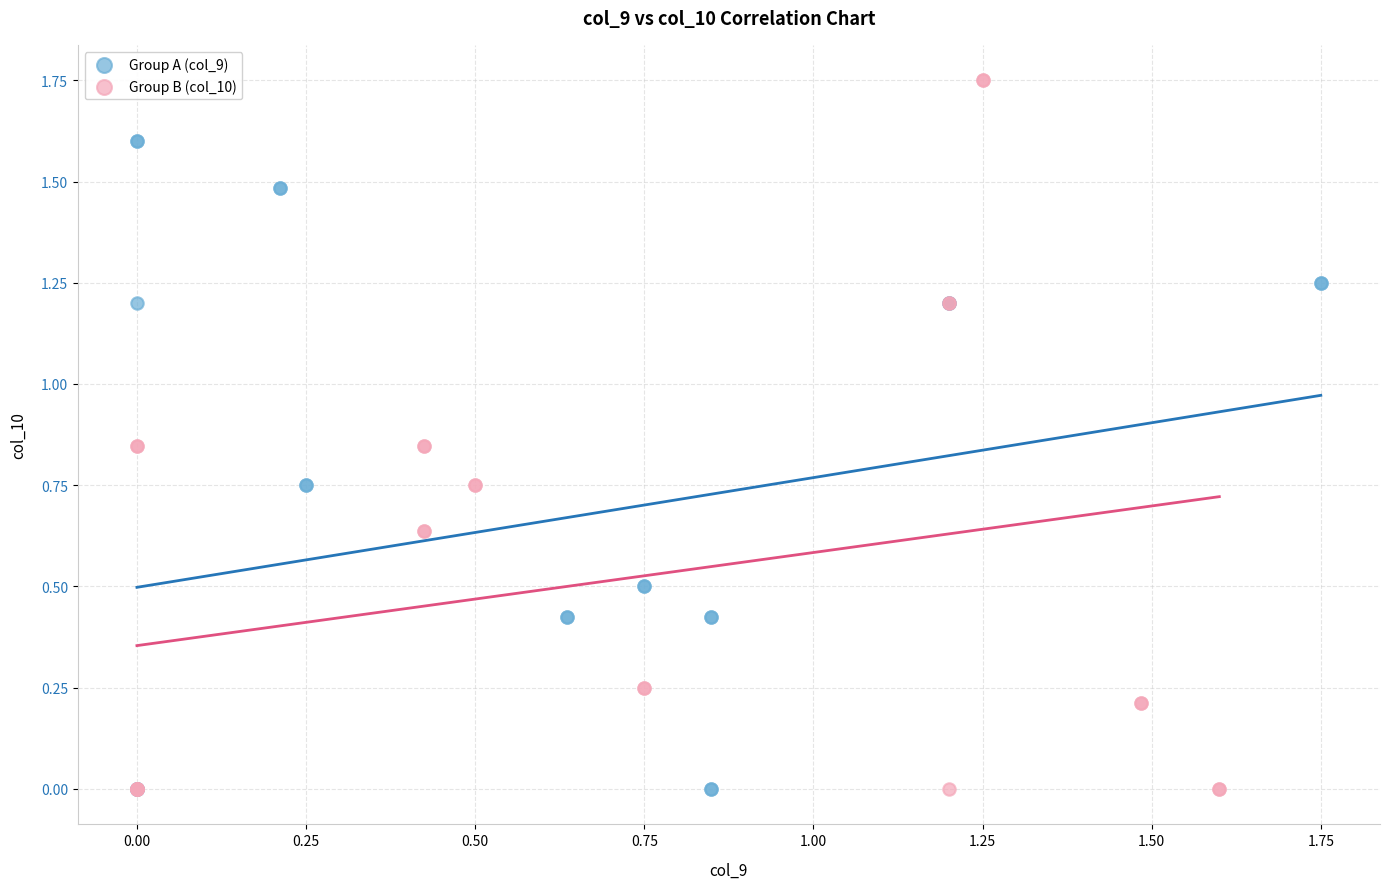

Which series has the largest Y range (max minus min)?

Group B (col_10)